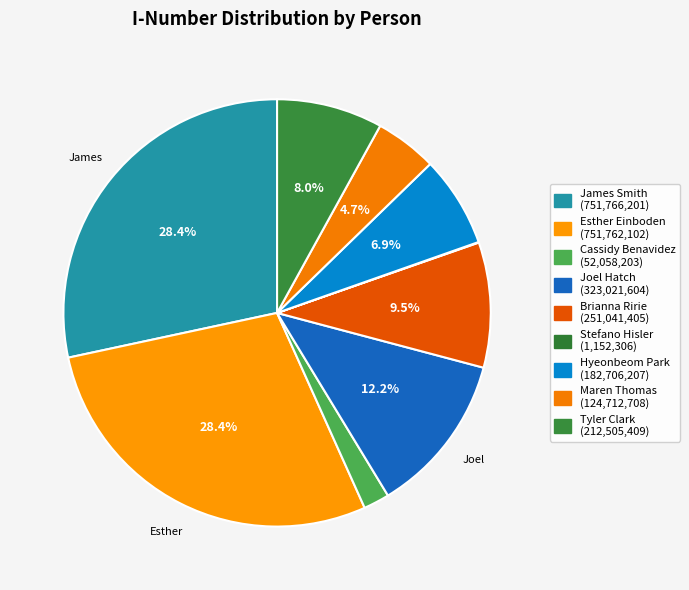

To the nearest percent, what is the average slice percentage?

11%